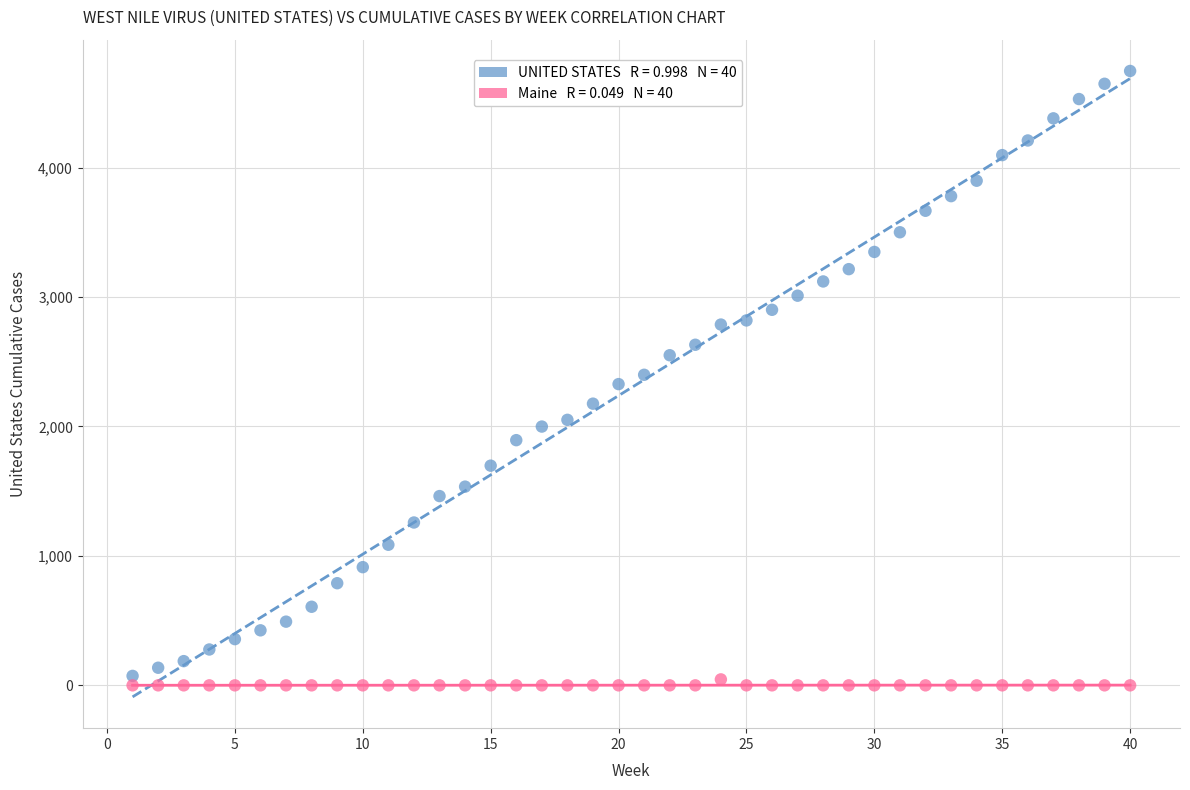

Across all data points, what is the range of X values (max minus min)?

39